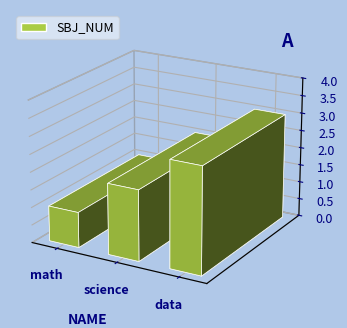

Rank the categories by value from lowest to highest.

math, science, data